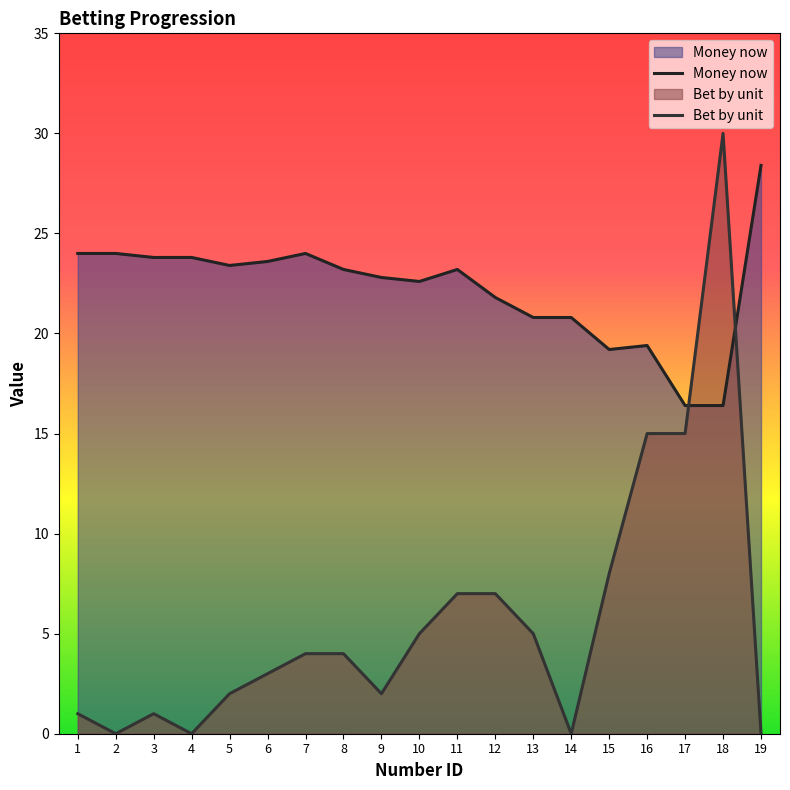

True or false: Bet by unit and Money now intersect in this chart.

True